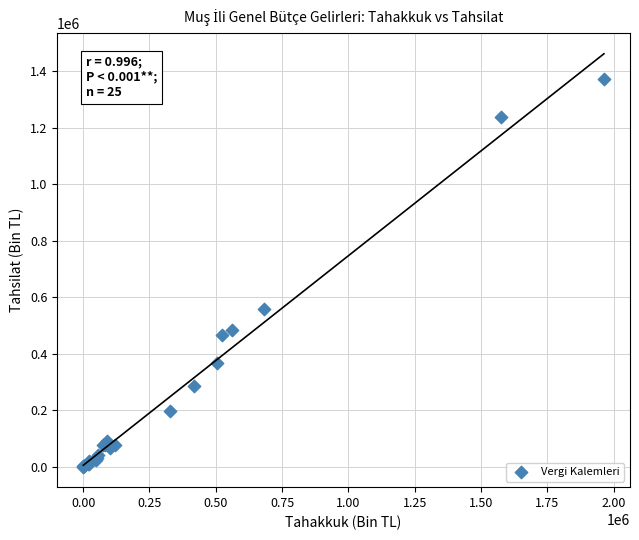

What Y value in the scatter plot is closest to 686871?

558637.7